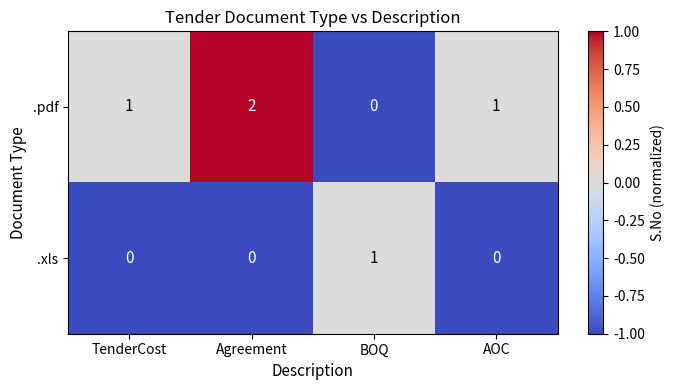

Which category has the highest value in the .pdf series?

Agreement